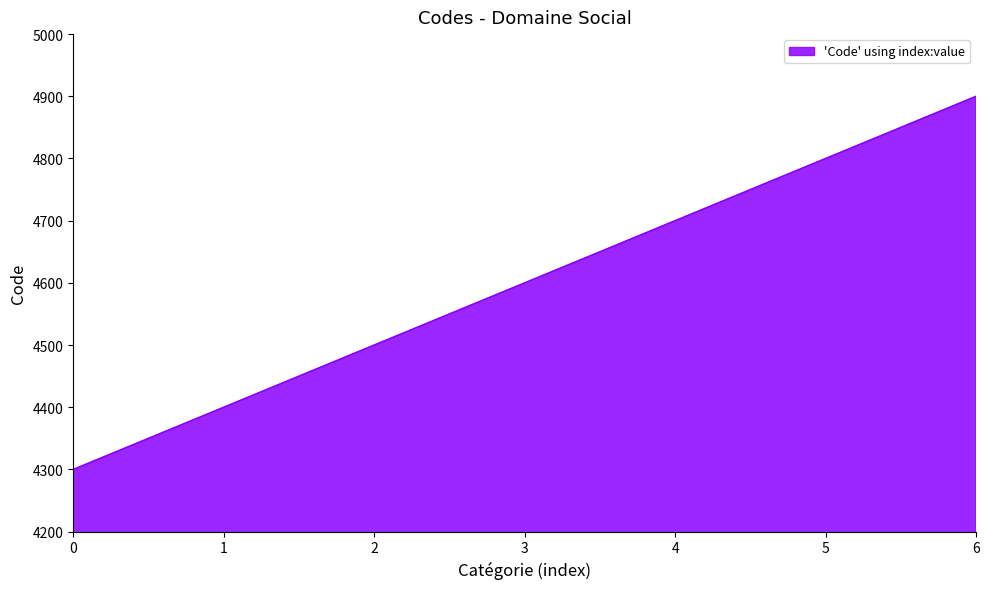

Read the value at 1, to the nearest 100.

4400